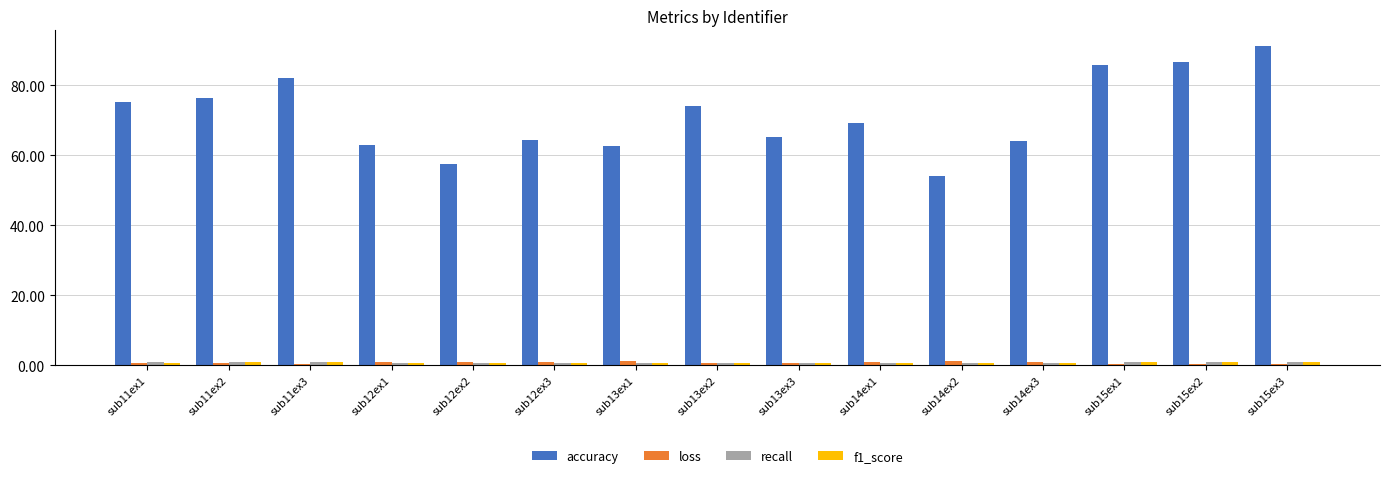

What is the maximum value shown in the chart?

91.2